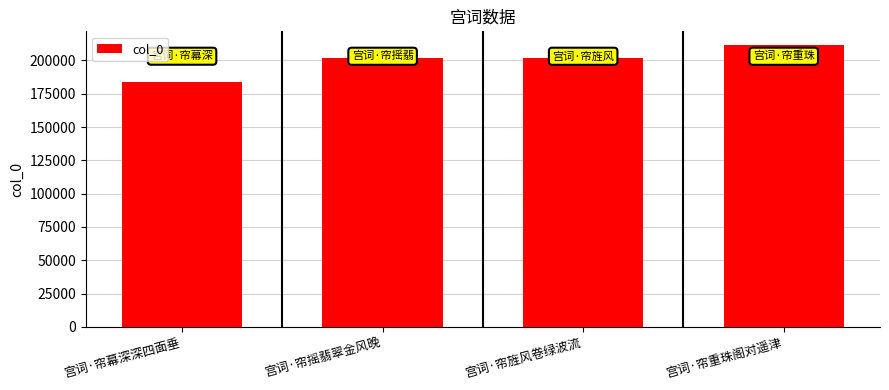

Read the value at 宫词·帘摇翡翠金风晚.

201714